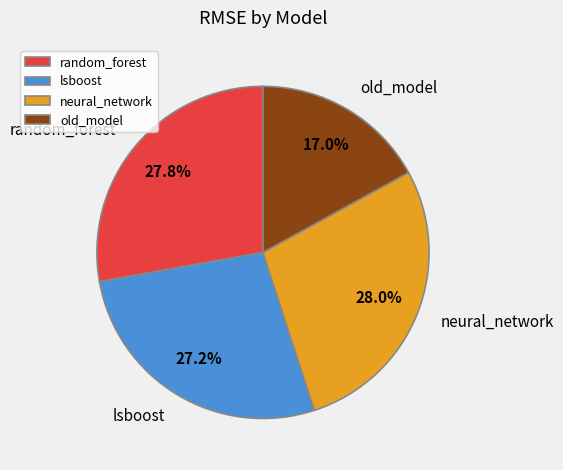

To the nearest percent, what is the difference between the largest and smallest slice percentages?

11%